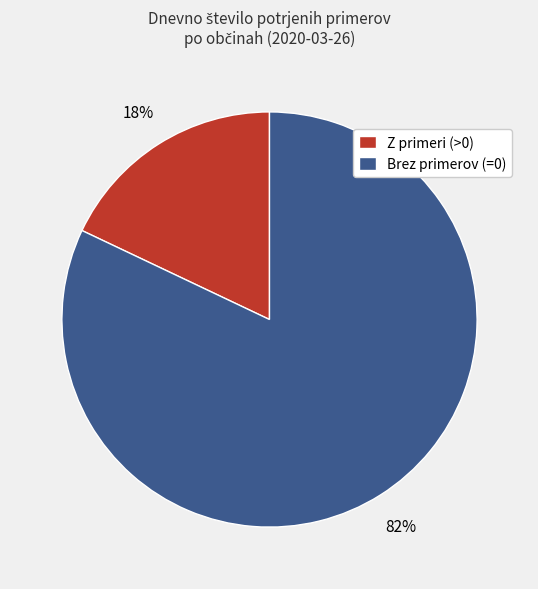

Rank the categories by value from lowest to highest.

Z primeri (>0), Brez primerov (=0)